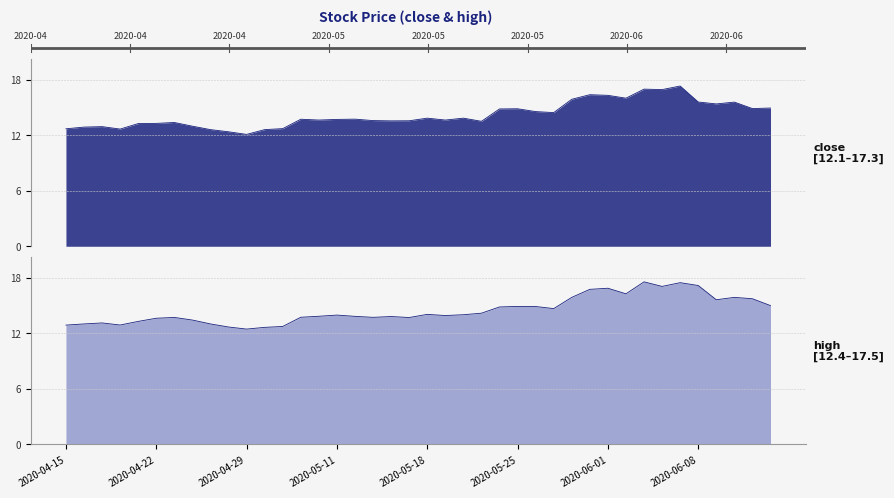

Reading left to right, transcribe all the data shown in this chart.

close: 2020-04-15=12.7	2020-04-16=12.9	2020-04-17=12.9	2020-04-20=12.7	2020-04-21=13.2	2020-04-22=13.3	2020-04-23=13.4	2020-04-24=13.0	2020-04-27=12.6	2020-04-28=12.4	2020-04-29=12.1	2020-04-30=12.6	2020-05-06=12.7	2020-05-07=13.7	2020-05-08=13.6	2020-05-11=13.7	2020-05-12=13.7	2020-05-13=13.6	2020-05-14=13.5	2020-05-15=13.6	2020-05-18=13.8	2020-05-19=13.6	2020-05-20=13.8	2020-05-21=13.5	2020-05-22=14.8	2020-05-25=14.8	2020-05-26=14.5	2020-05-27=14.4	2020-05-28=15.9	2020-05-29=16.4	2020-06-01=16.3	2020-06-02=16.0	2020-06-03=17.0	2020-06-04=16.9	2020-06-05=17.3	2020-06-08=15.6	2020-06-09=15.4	2020-06-10=15.6	2020-06-11=14.9	2020-06-12=14.9
high: 2020-04-15=12.9	2020-04-16=13.0	2020-04-17=13.1	2020-04-20=12.9	2020-04-21=13.3	2020-04-22=13.6	2020-04-23=13.7	2020-04-24=13.4	2020-04-27=13.0	2020-04-28=12.7	2020-04-29=12.4	2020-04-30=12.6	2020-05-06=12.7	2020-05-07=13.7	2020-05-08=13.8	2020-05-11=14.0	2020-05-12=13.8	2020-05-13=13.7	2020-05-14=13.8	2020-05-15=13.7	2020-05-18=14.0	2020-05-19=13.9	2020-05-20=14.0	2020-05-21=14.2	2020-05-22=14.8	2020-05-25=14.9	2020-05-26=14.9	2020-05-27=14.7	2020-05-28=15.9	2020-05-29=16.7	2020-06-01=16.9	2020-06-02=16.3	2020-06-03=17.5	2020-06-04=17.1	2020-06-05=17.5	2020-06-08=17.2	2020-06-09=15.6	2020-06-10=15.9	2020-06-11=15.7	2020-06-12=15.0